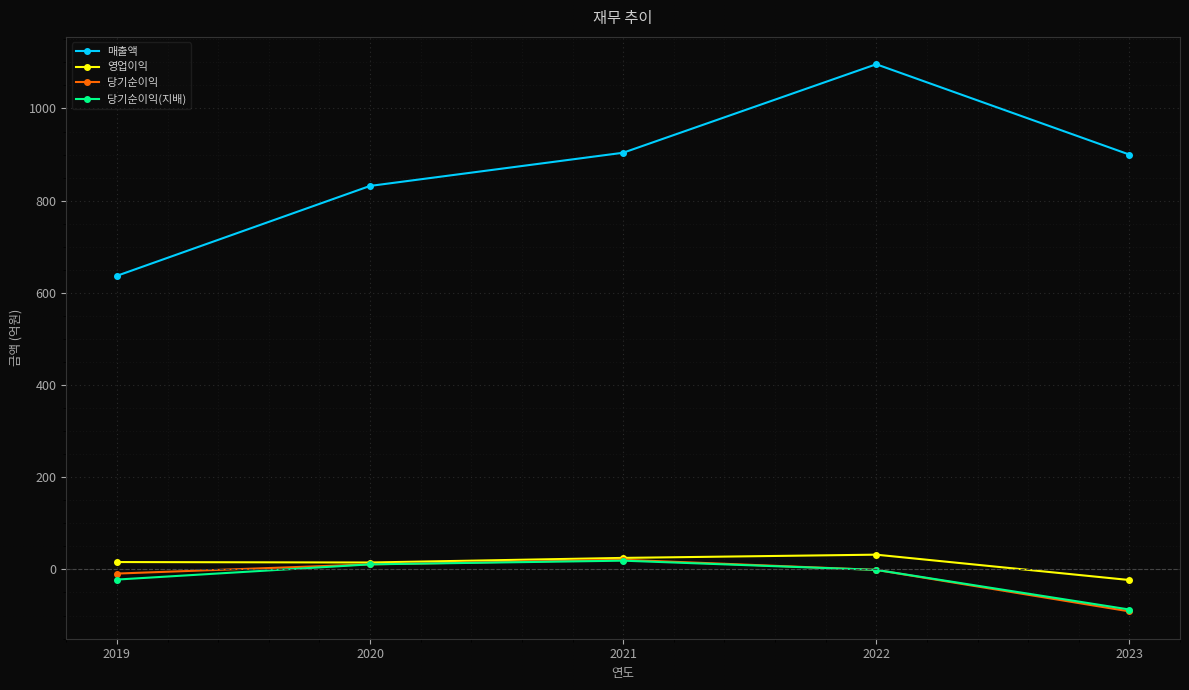

How many series are shown in this chart?

4